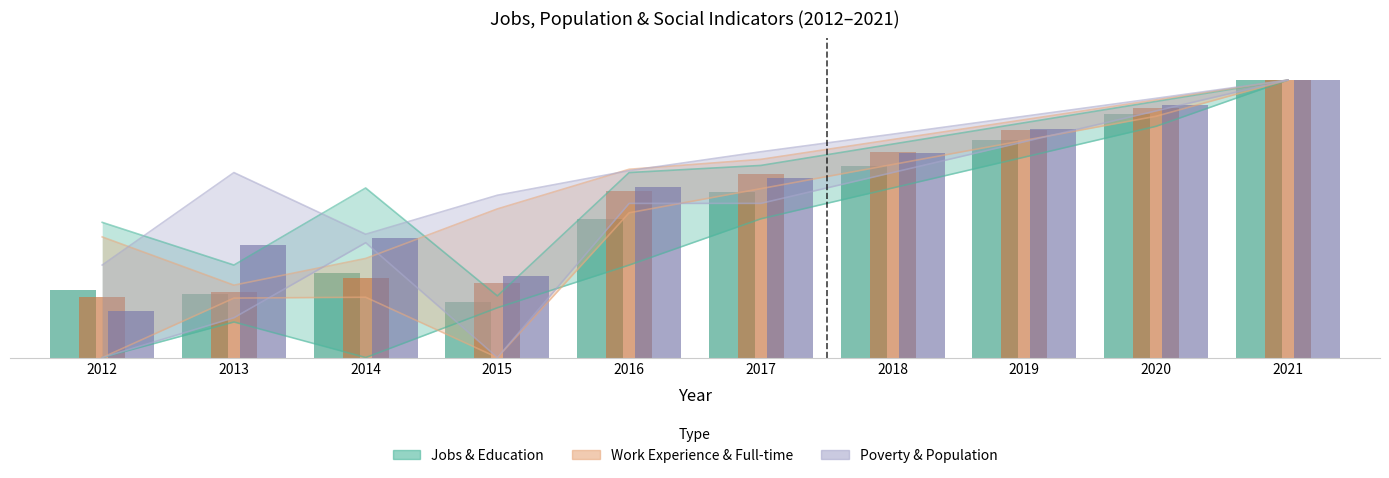

What is the sum of all Work Experience & Full-time values?

573.1